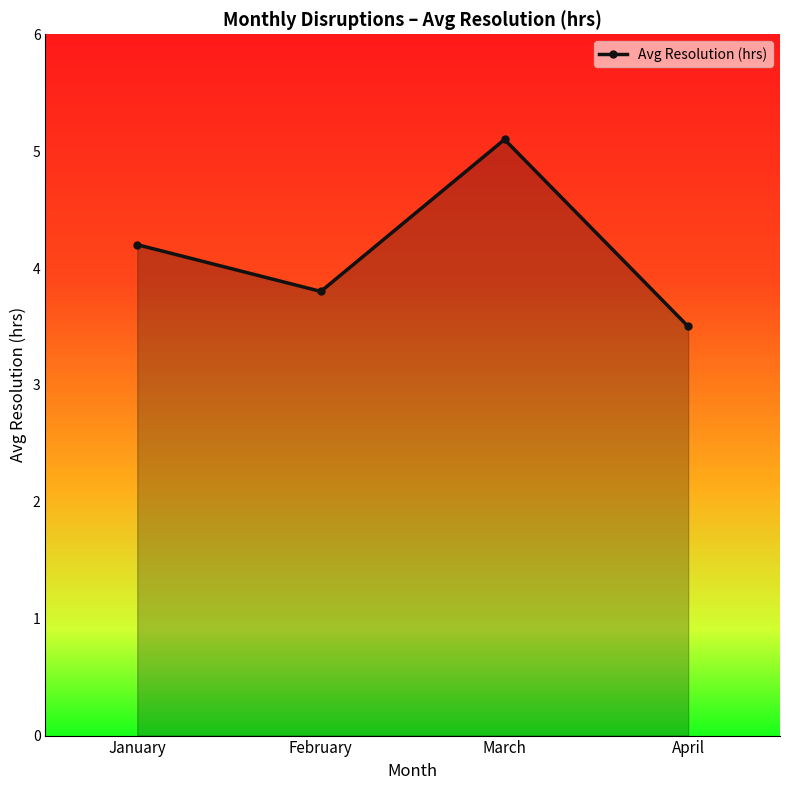

Where does the data first go above 4?

January